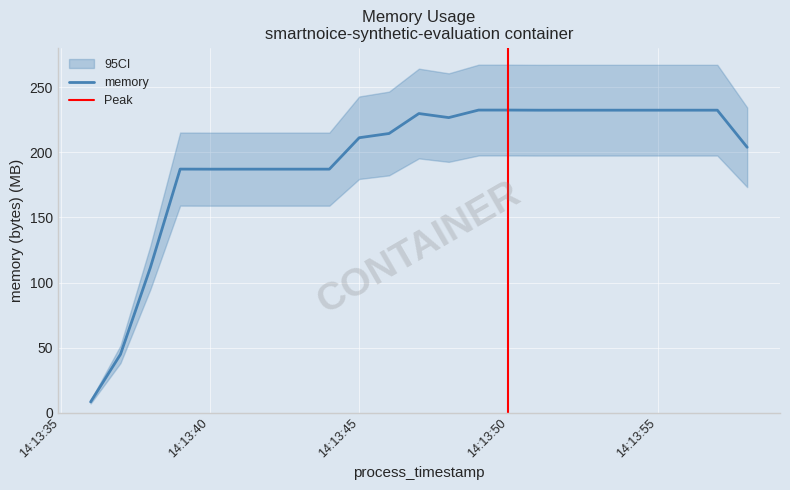

Which category has the lowest value across all series?

2021-07-06T14:13:36